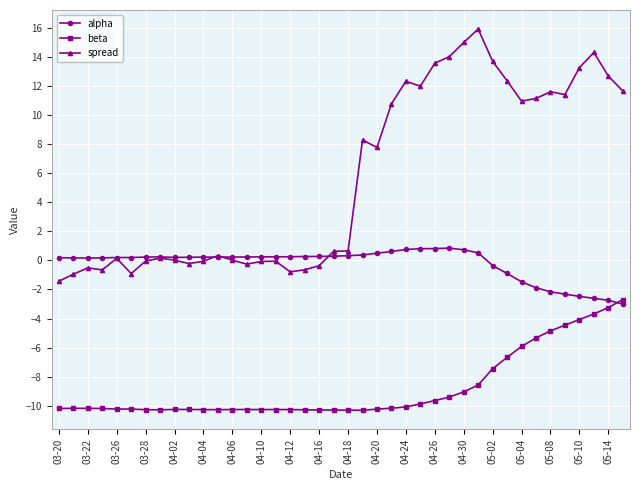

Which series has the largest range (max minus min)?

spread